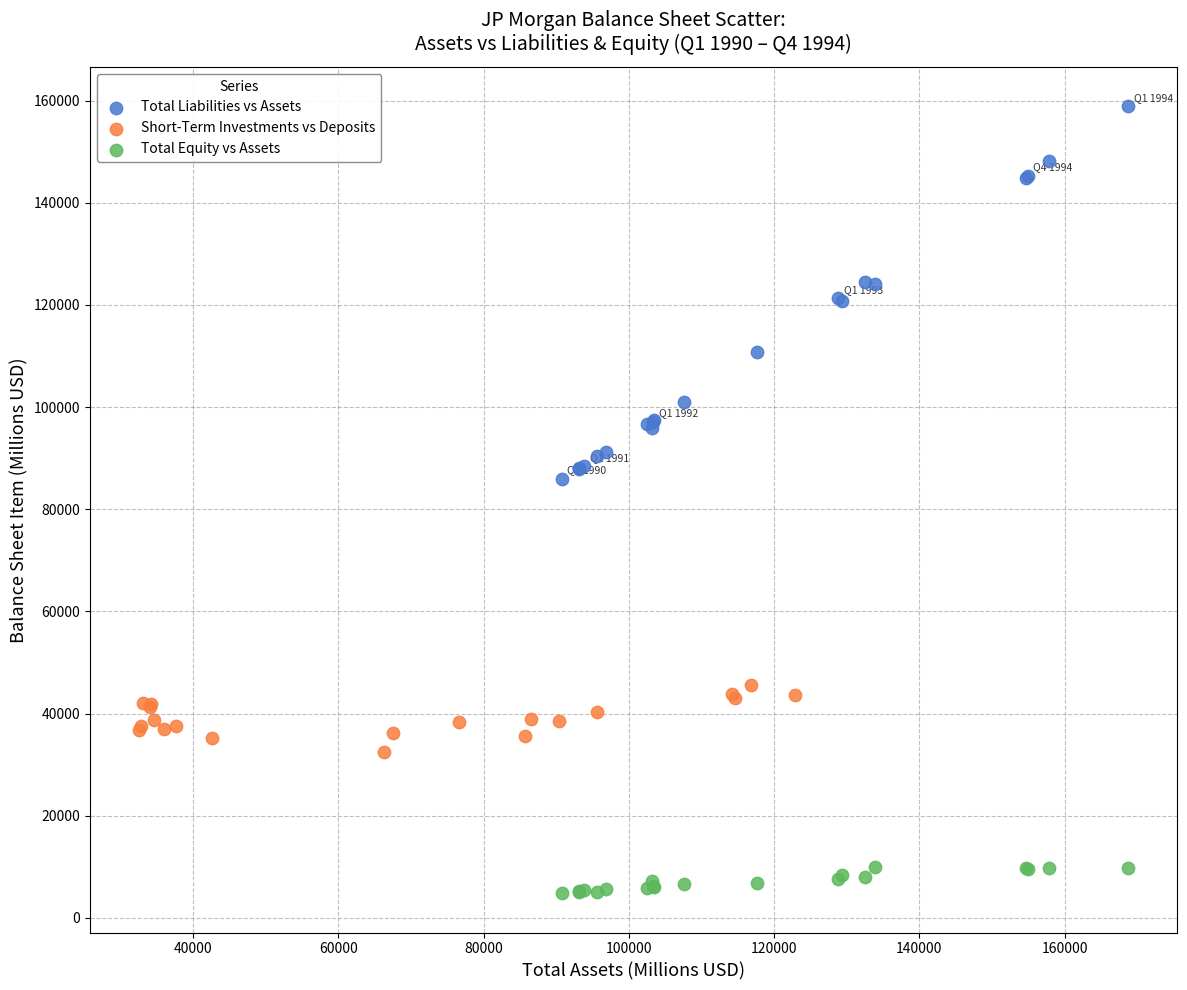

Which series has the largest Y range (max minus min)?

Total Liabilities vs Assets